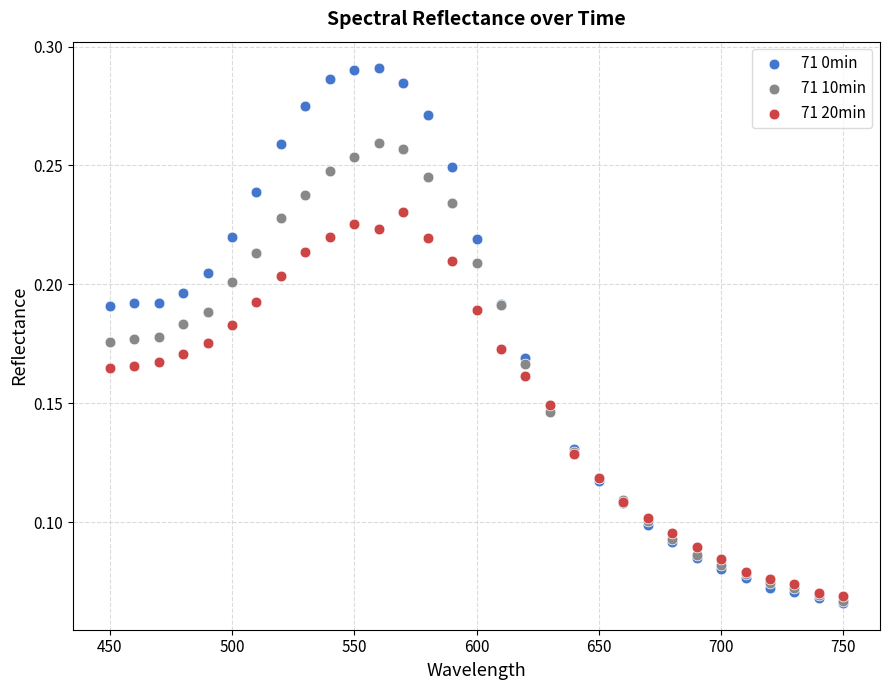

What are all the series names shown in the legend?

71 0min, 71 10min, 71 20min